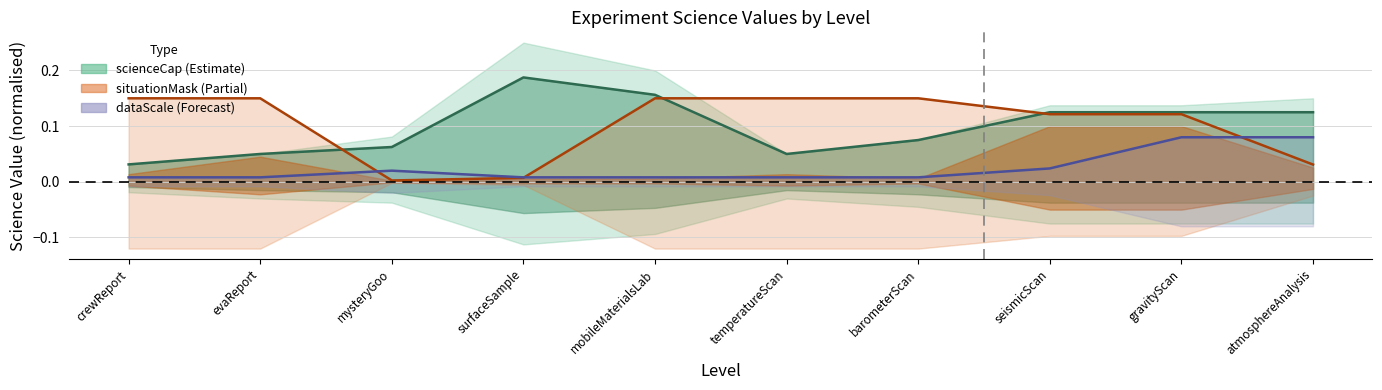

At which category does scienceCap reach its first local valley?

temperatureScan